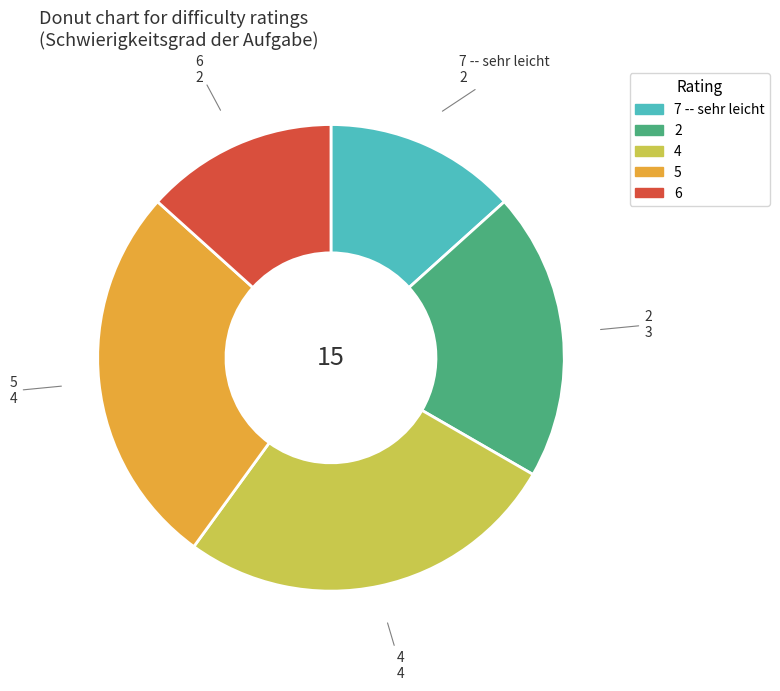

Is there a majority slice in this chart?

No